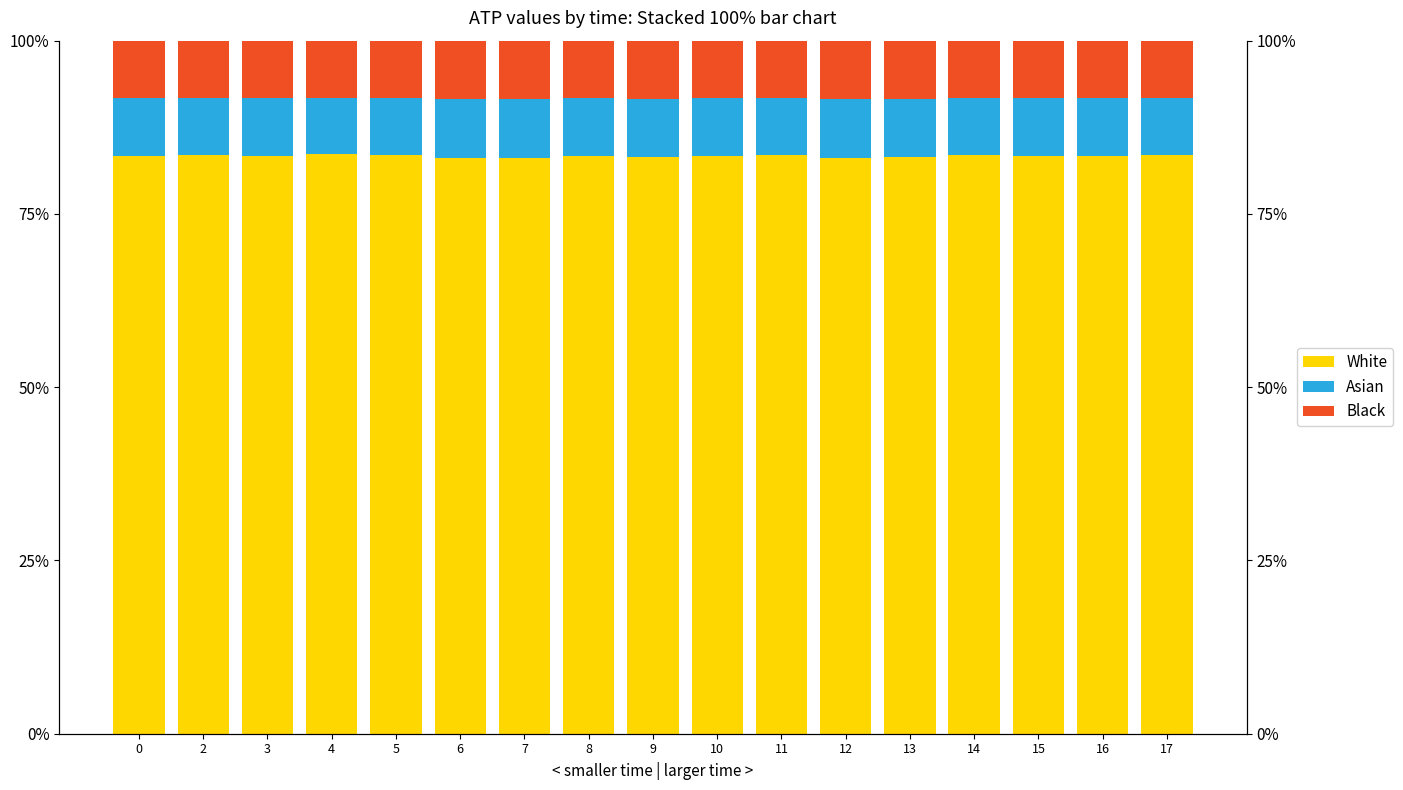

Which series has the largest total across all categories?

White